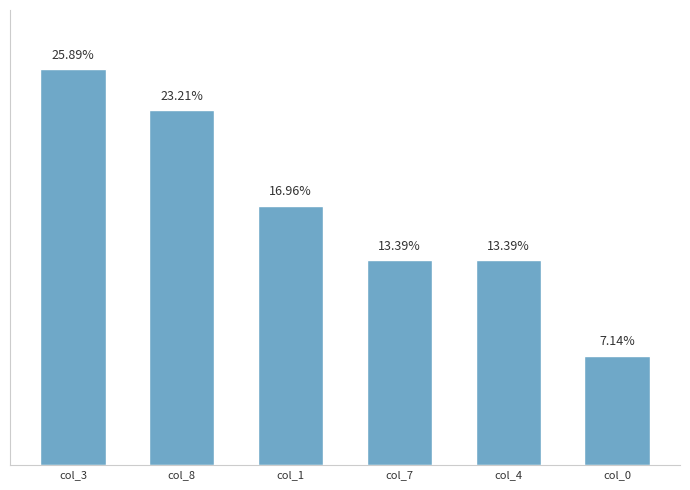

Between col_4 and col_1, which is larger?

col_1